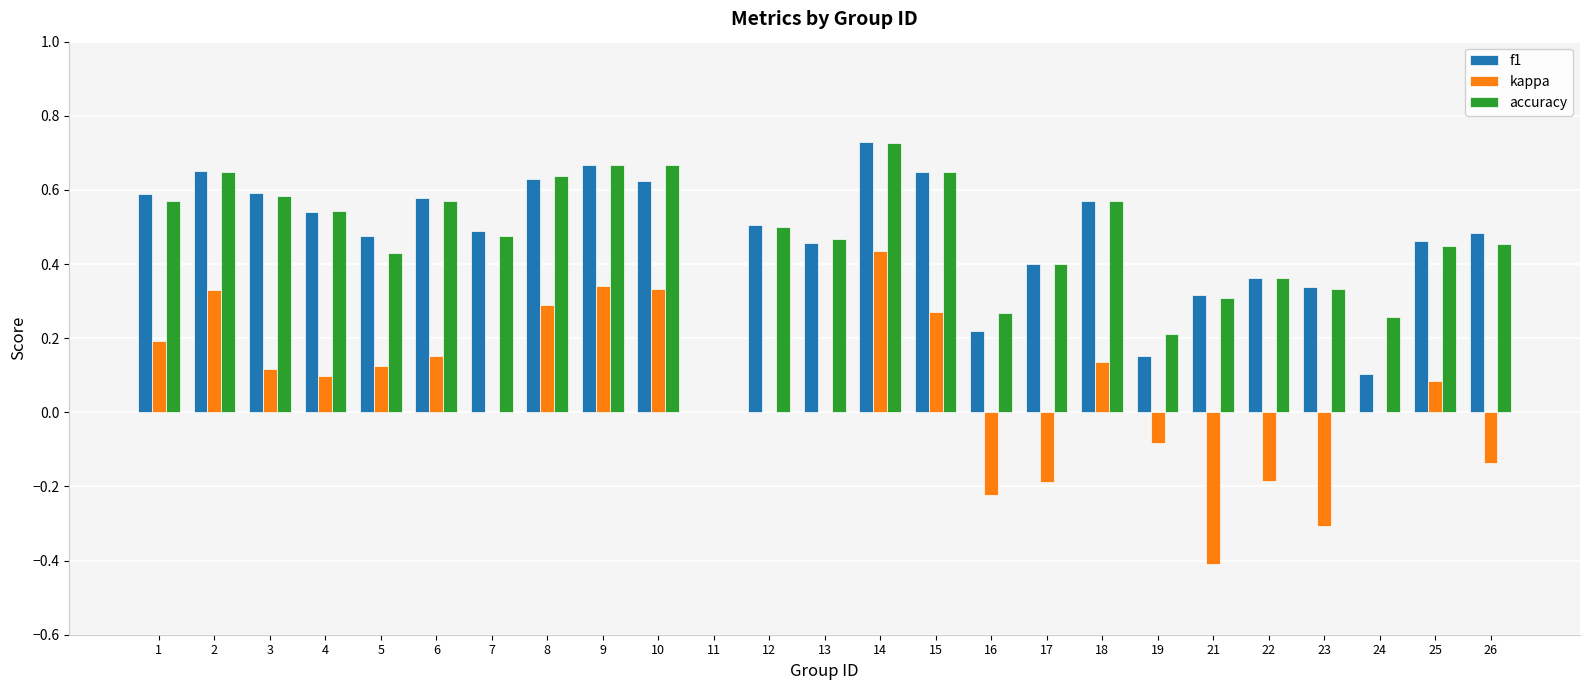

Which category has the highest value across all series?

14